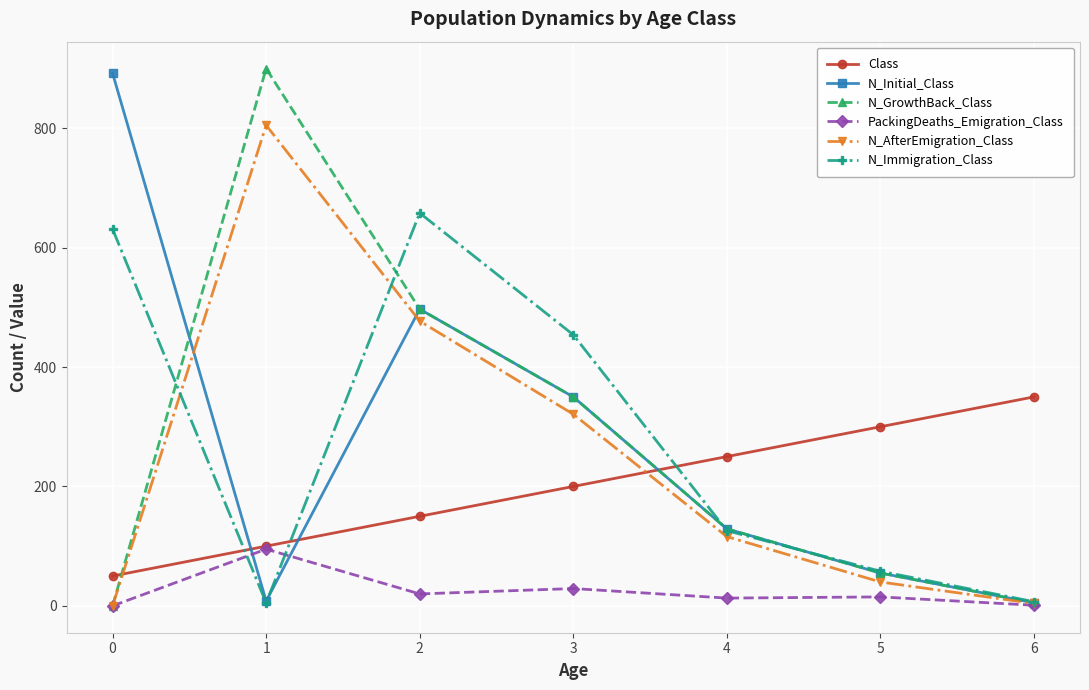

How many distinct data groups are displayed?

6